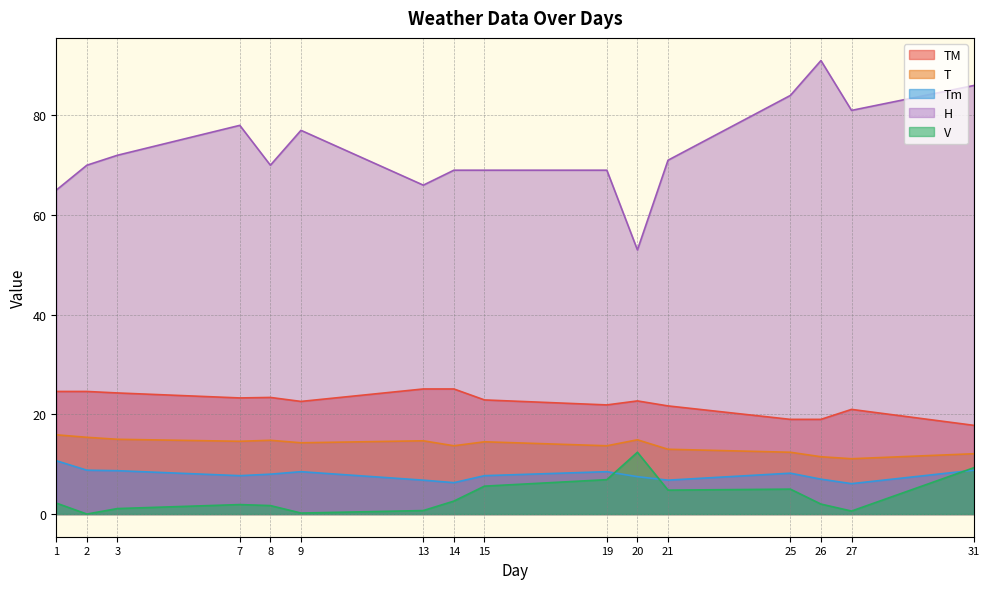

At which category does TM reach its first local valley?

7